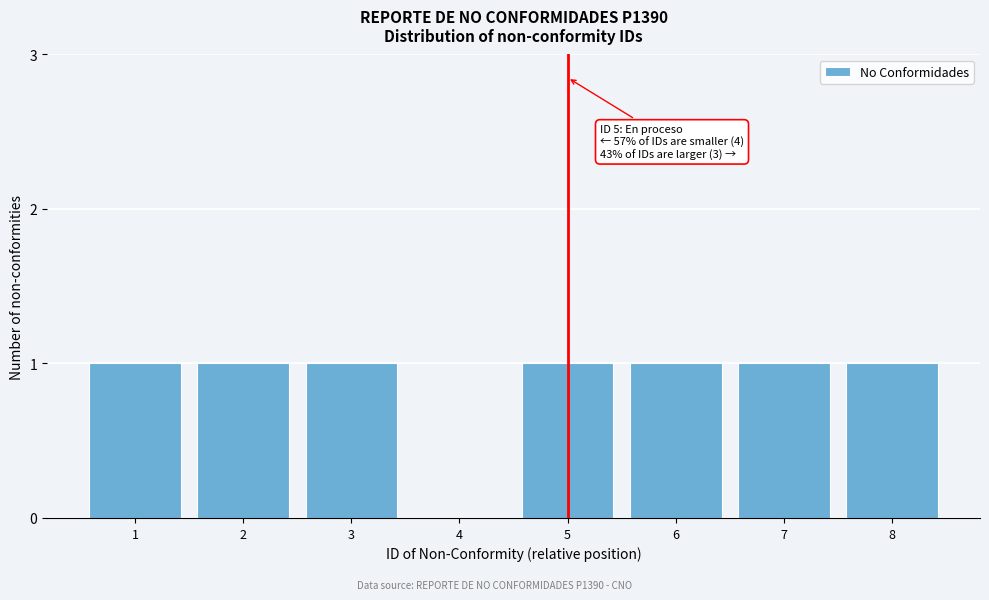

Reading right to left, list all the values displayed in this chart.

8=1	7=1	6=1	5=1	4=0	3=1	2=1	1=1